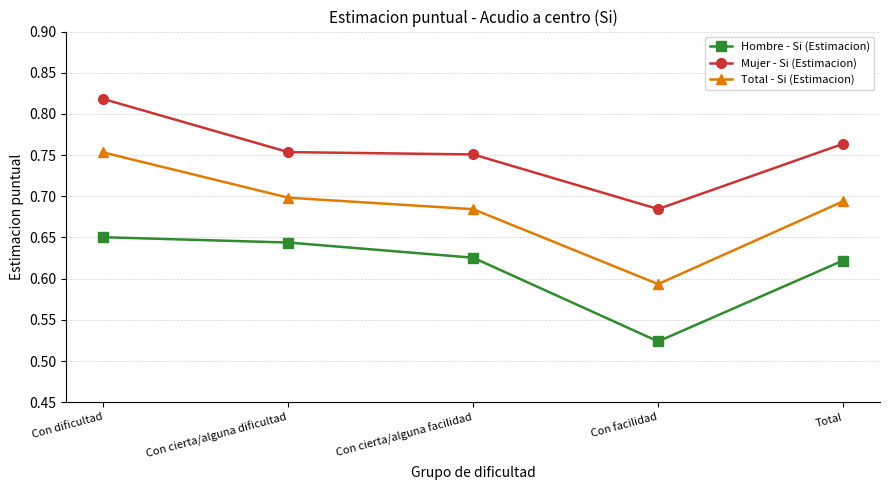

Which series has the largest total across all categories?

Mujer - Si (Estimacion)